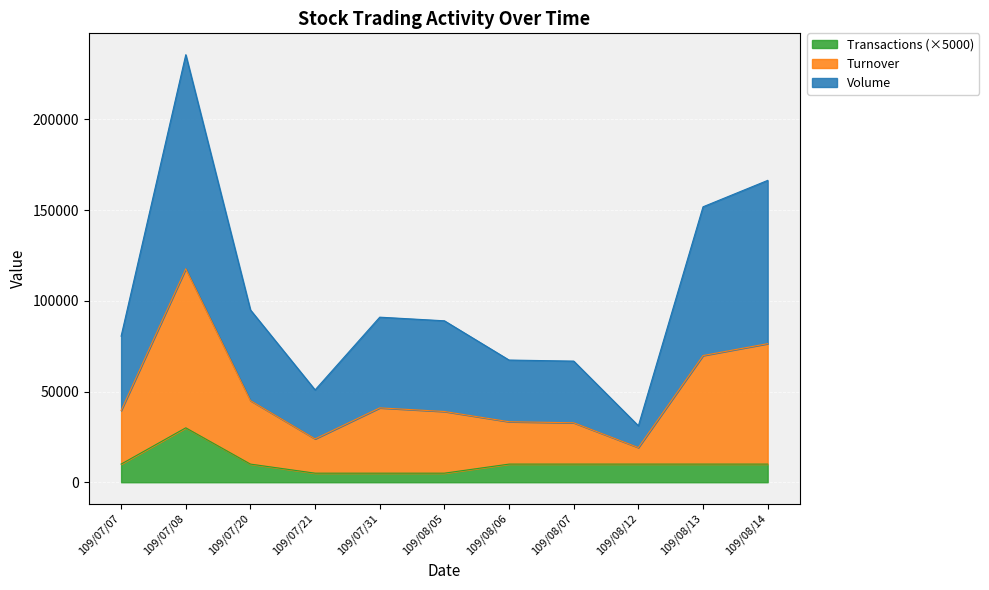

How many interior local peaks does the Turnover series have?

2